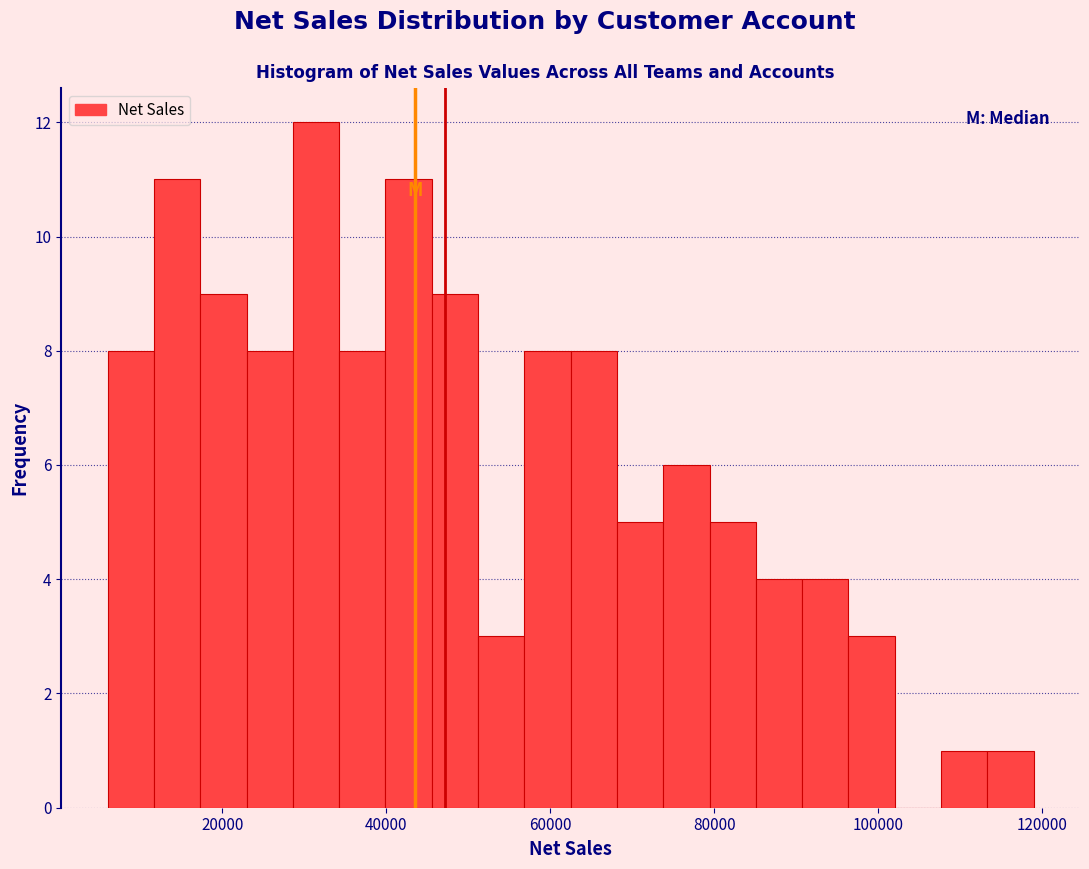

Read against the x-axis, roughly where is the centre of the tallest bar?

32000